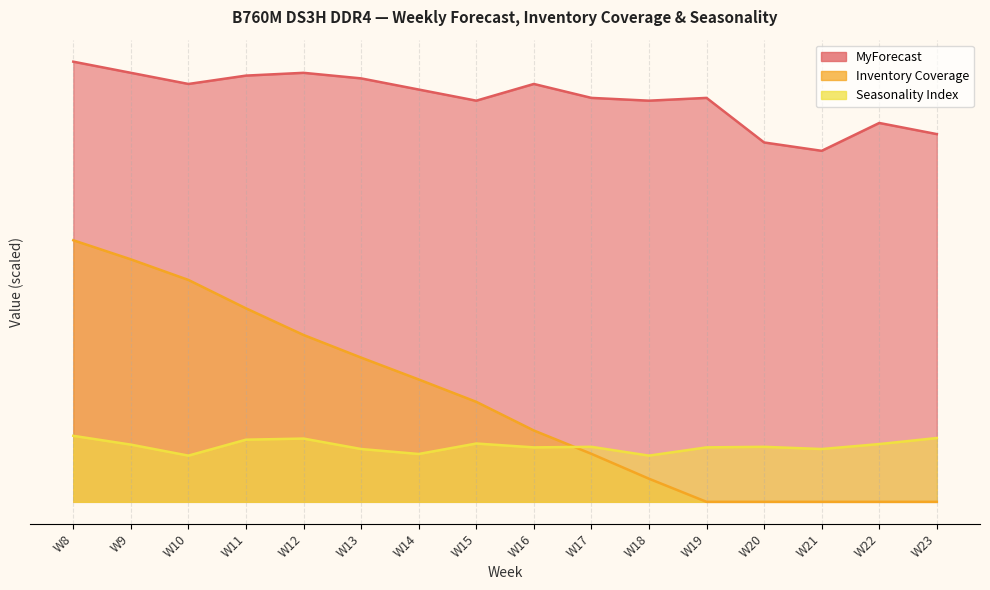

Which label corresponds to the largest value in the chart?

W8